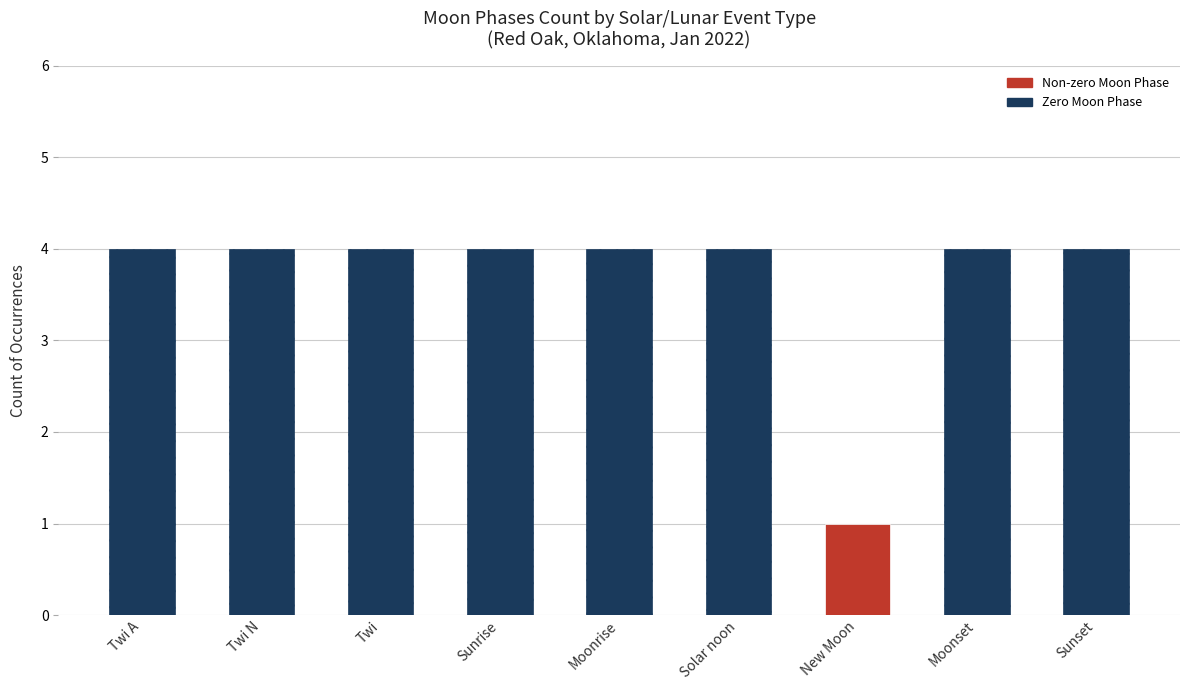

The chart shows a value of -1 at Twi. True or false?

False